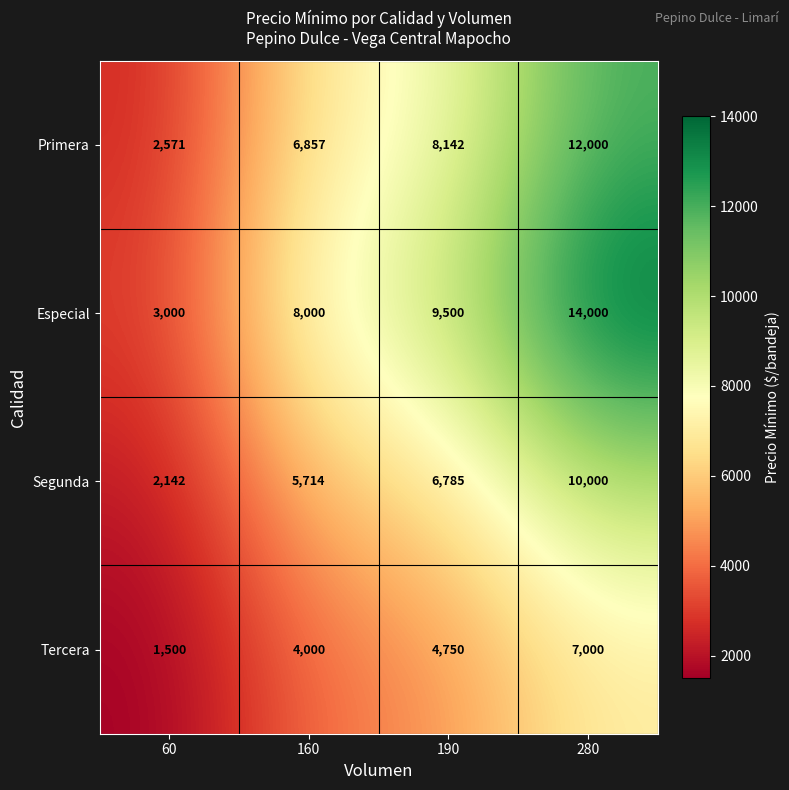

The Tercera series shows 561 at 60. True or false?

False